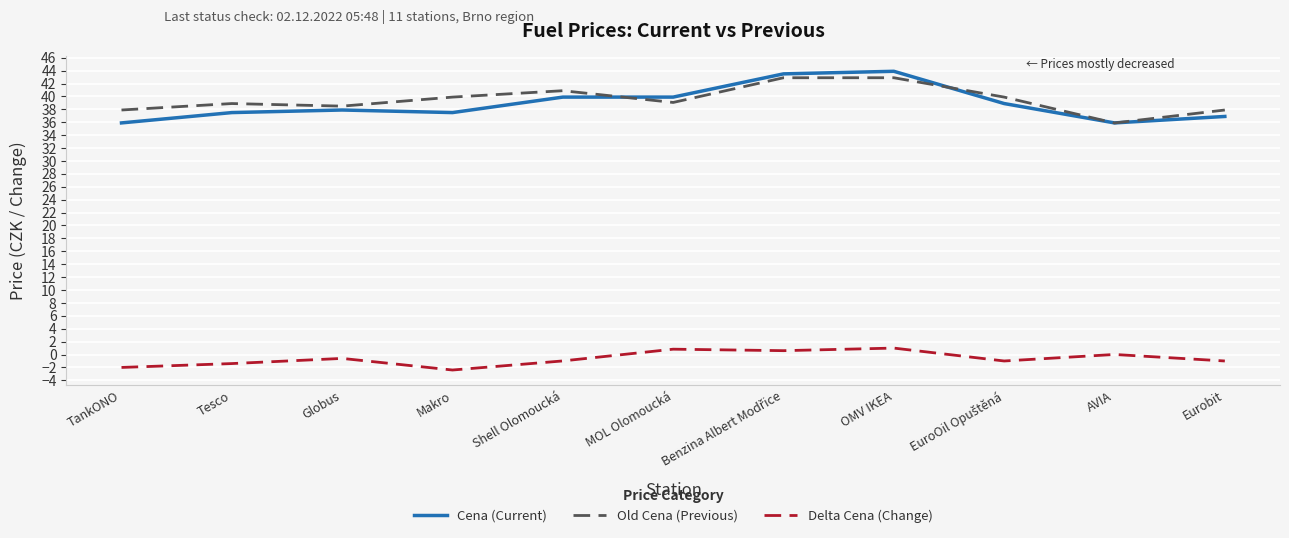

Is it true that Cena (Current) equals 70.4 at MOL Olomoucká?

False